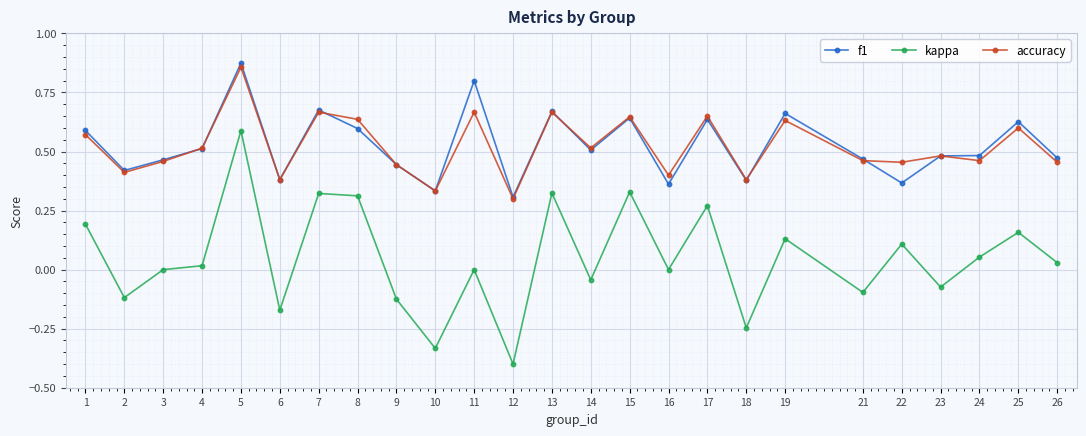

Is this an area chart (filled region under the line)?

No